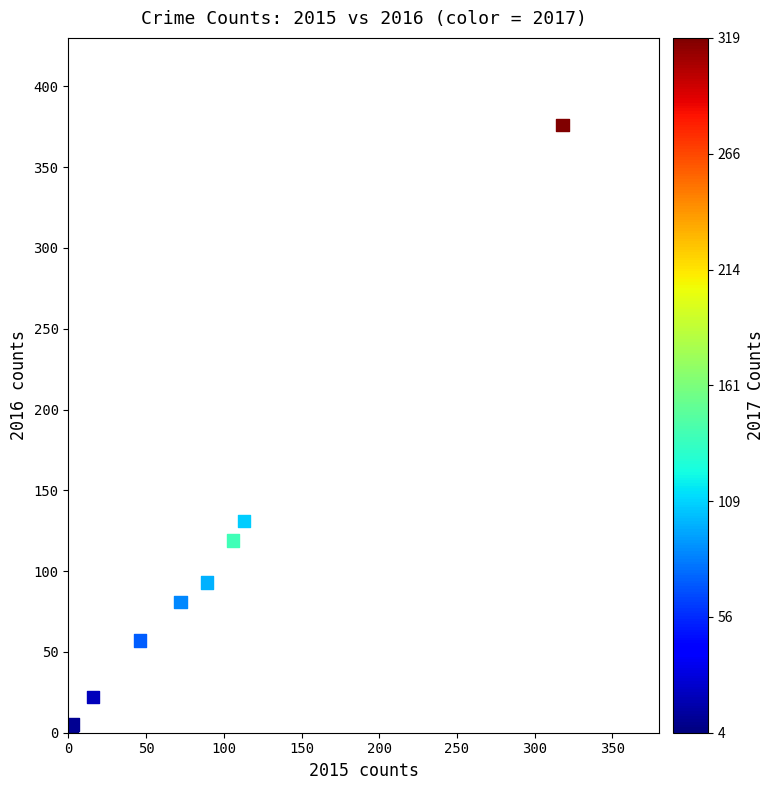

What Y value in the scatter plot is closest to 190?

131